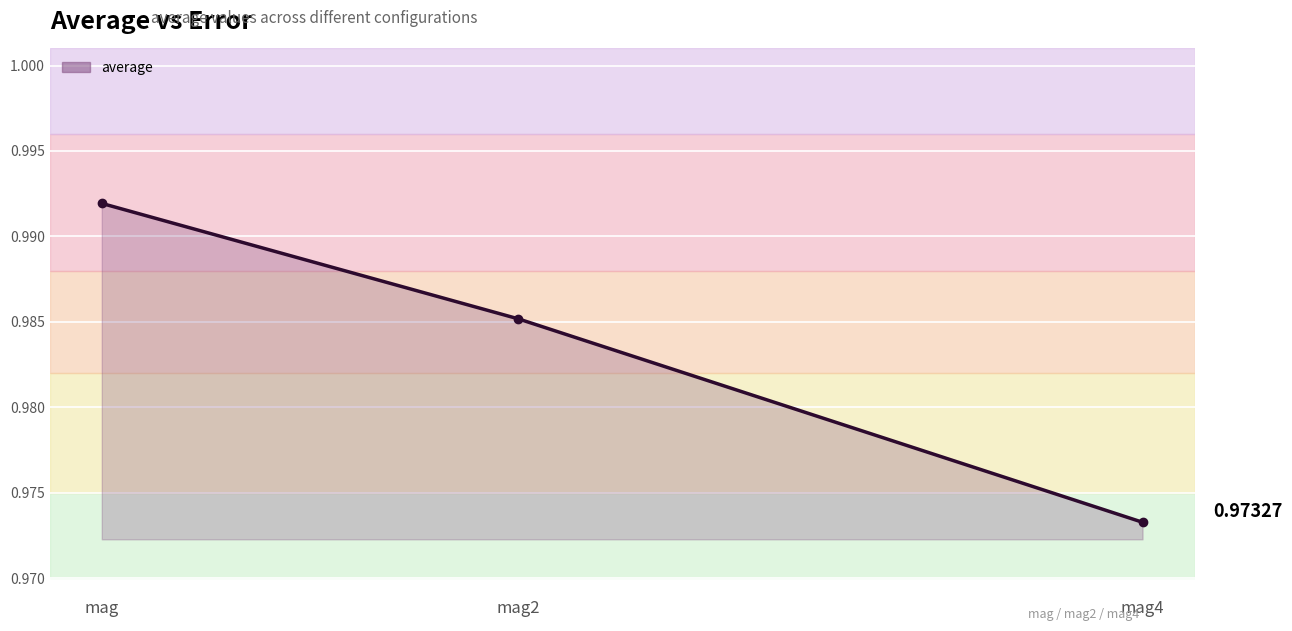

Count the number of data series in this chart.

1